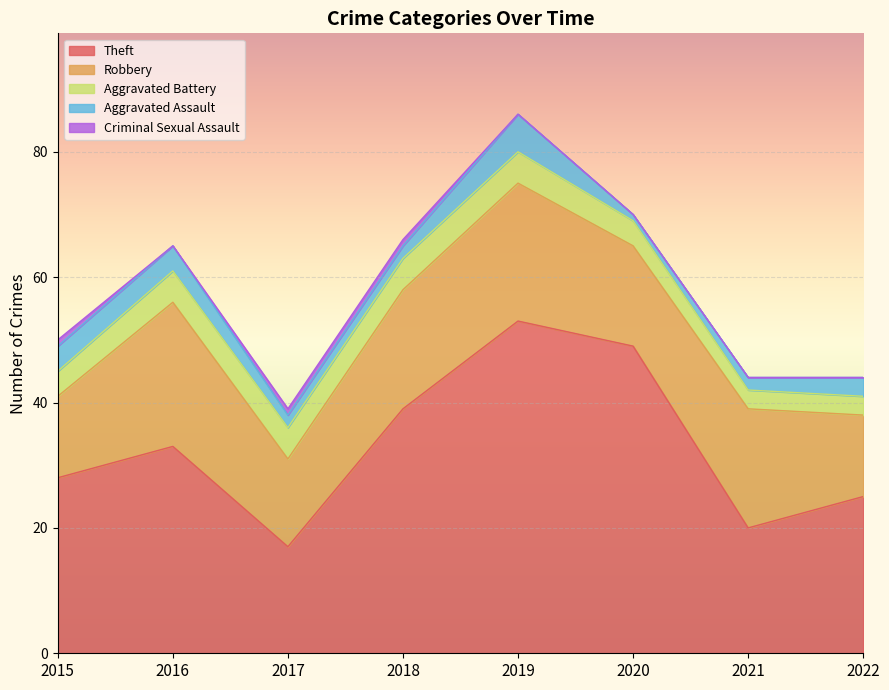

In Robbery, how many points are higher than both neighbors (excluding endpoints)?

3